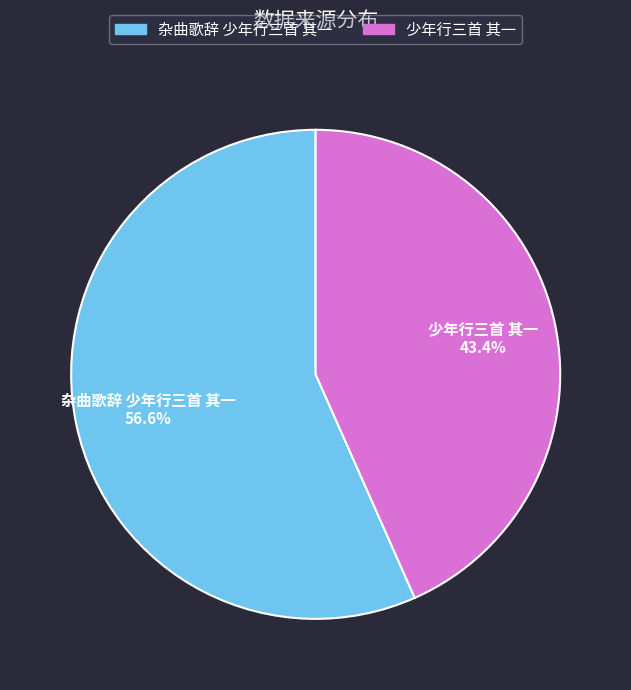

Rank the categories by value from lowest to highest.

少年行三首 其一, 杂曲歌辞 少年行三首 其一